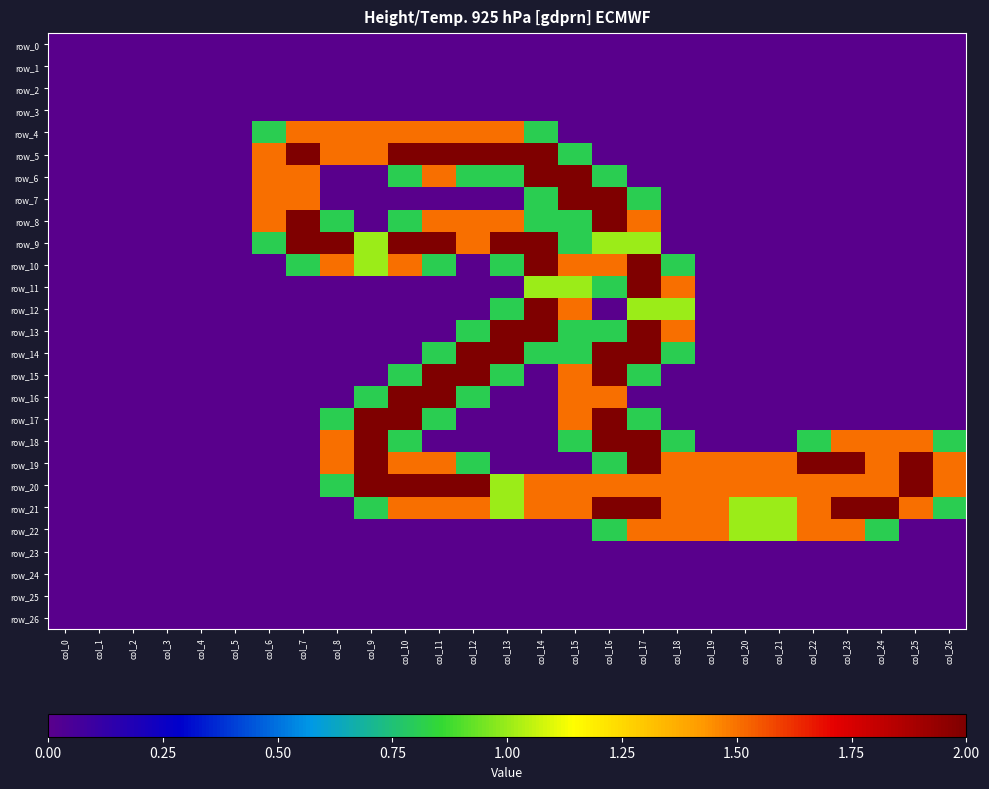

What is the sum of all row_14 values?

11.2